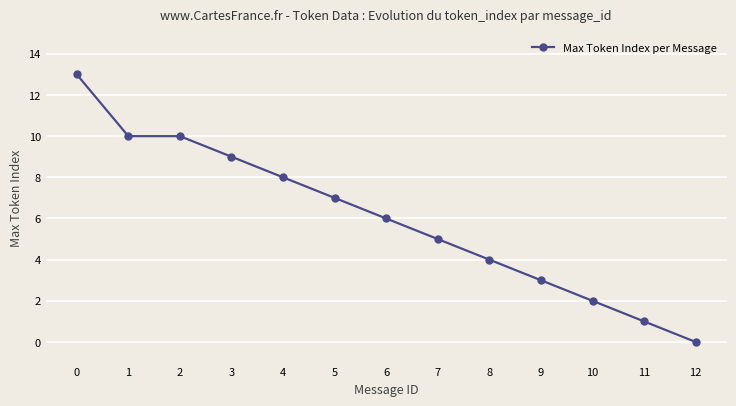

How many data points are less than 6?

6